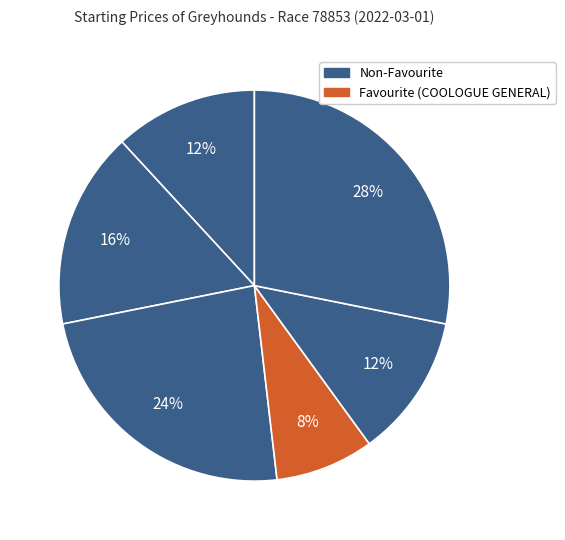

Is there a majority slice in this chart?

No